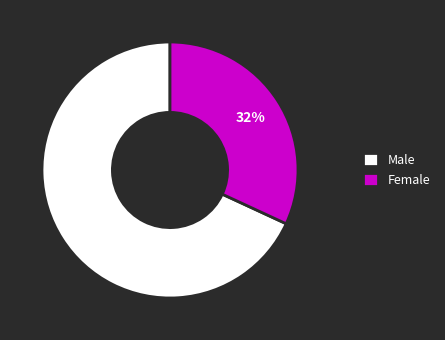

Which has a higher value, Male or Female?

Male